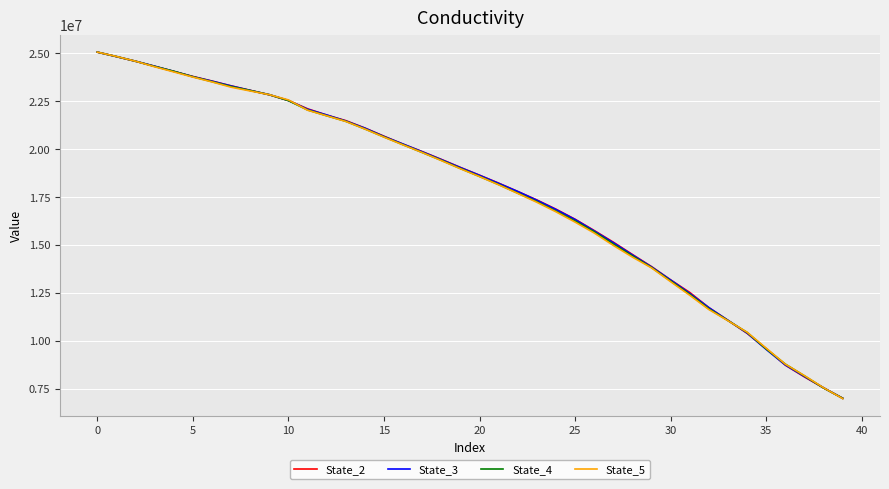

How many lines are shown in the chart?

4